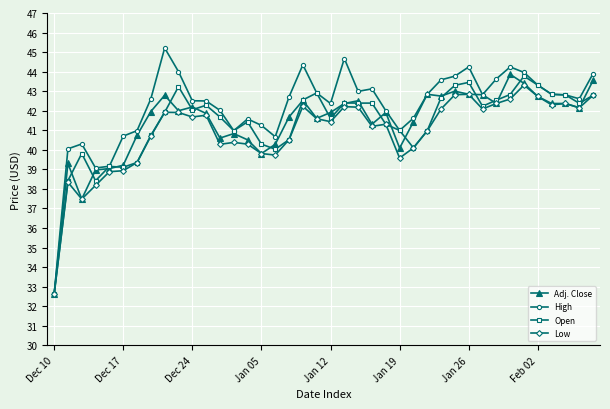

Which series has the largest total across all categories?

High